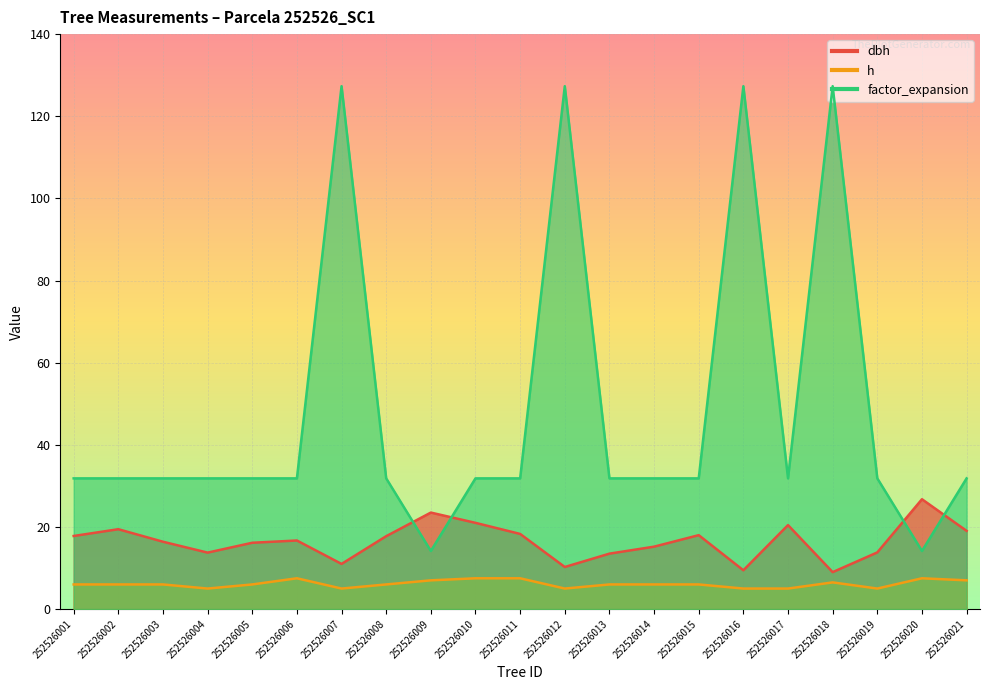

Rank the categories by dbh value from highest to lowest.

252526020, 252526009, 252526010, 252526017, 252526002, 252526021, 252526011, 252526015, 252526001, 252526008, 252526006, 252526003, 252526005, 252526014, 252526019, 252526004, 252526013, 252526007, 252526012, 252526016, 252526018